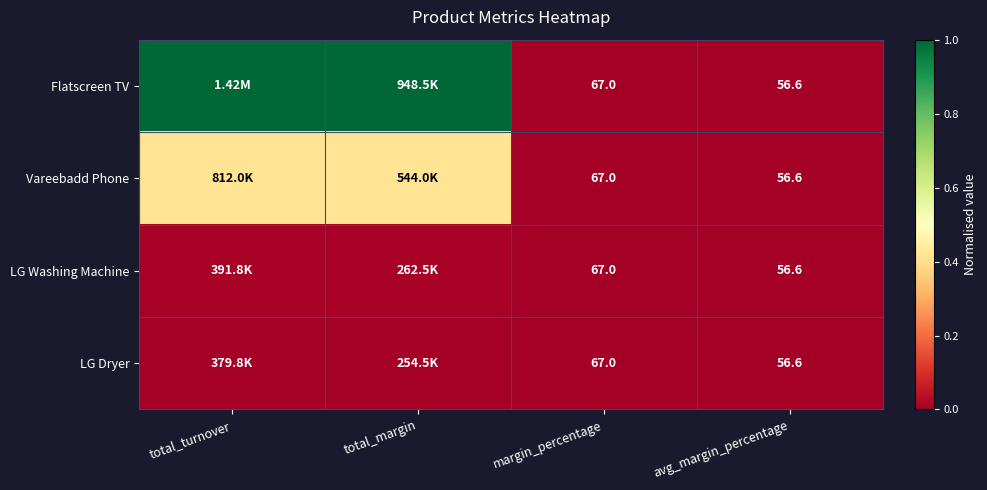

Which series has the largest total across all categories?

Flatscreen TV